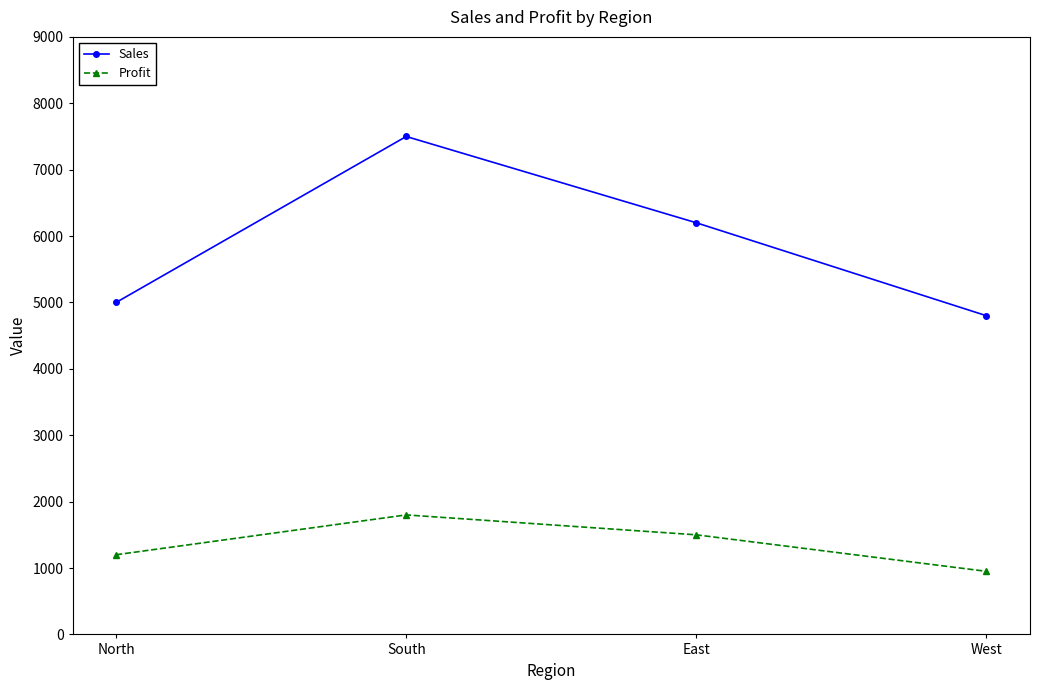

What is the label of the 4th point from the right?

North